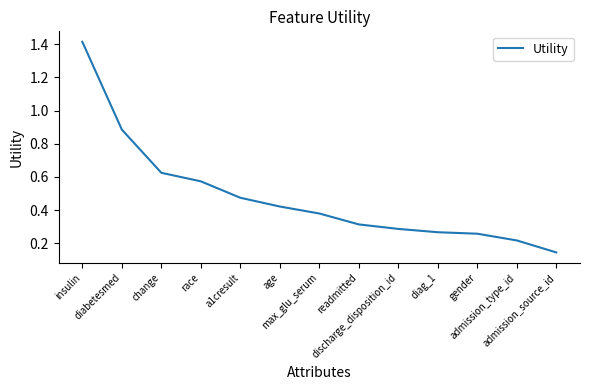

True or false: the data shows 0.3 at discharge_disposition_id.

True